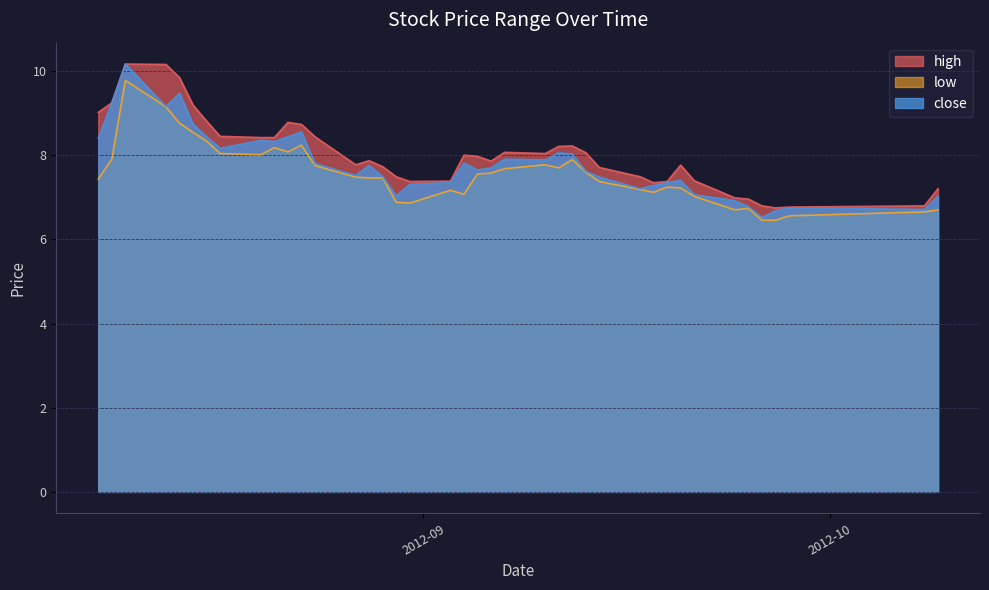

Which series has the largest total across all categories?

high